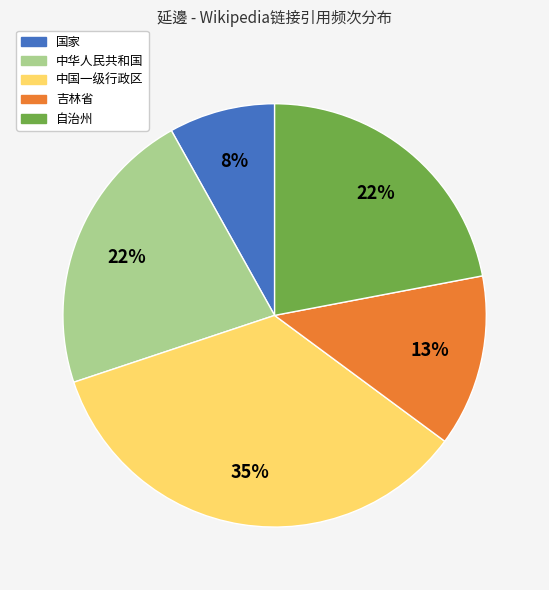

Is the sum of 吉林省 and 国家 greater than half?

No